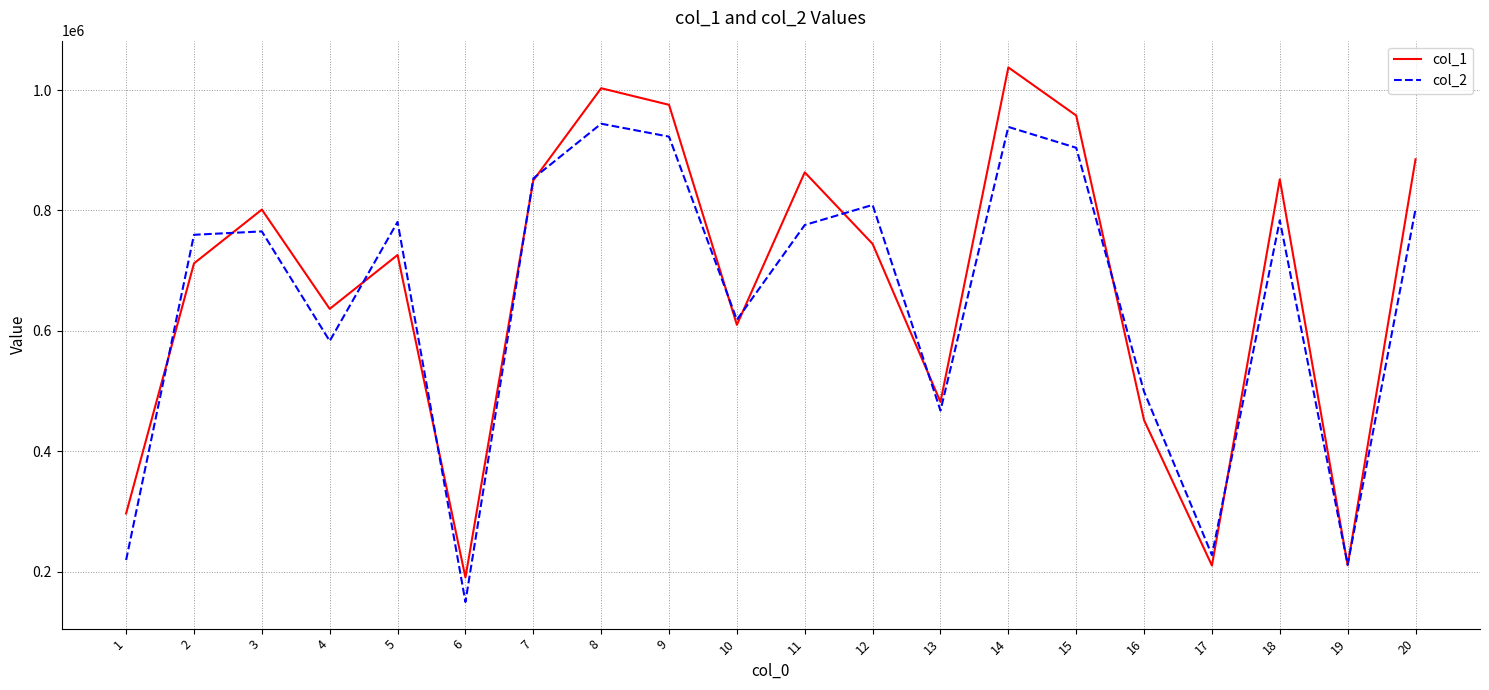

Is it true that col_1 equals 375402 at 14?

False